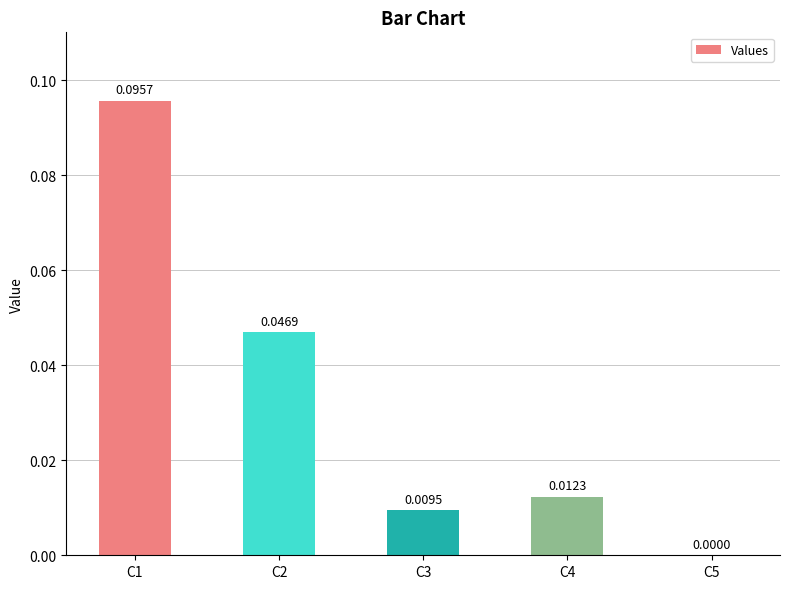

At which label is the value closest to 0?

C5